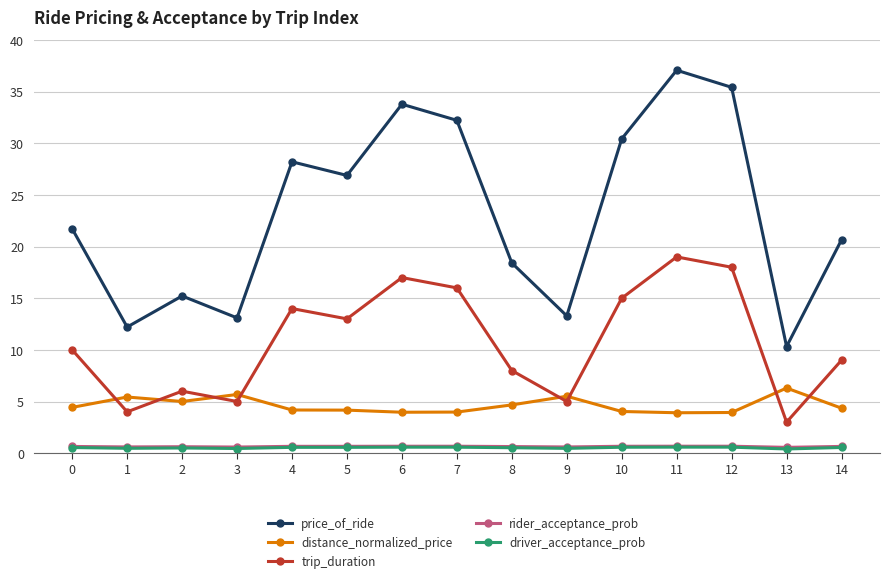

True or false: driver_acceptance_prob has more than 0 points higher than both neighbors.

True